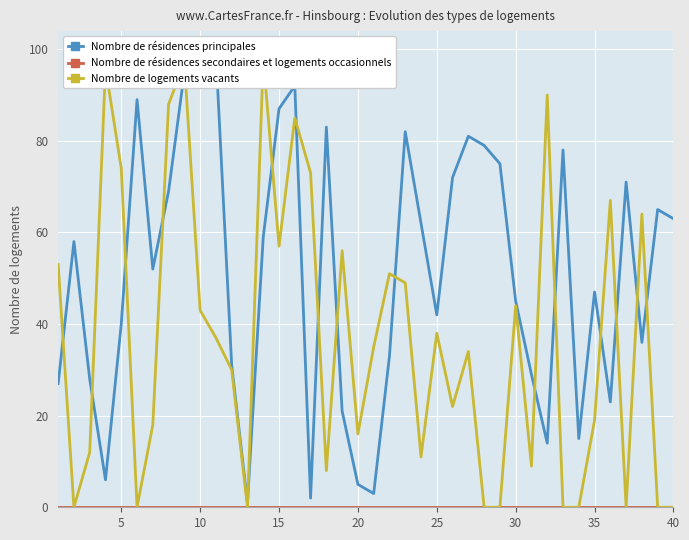

What is the greatest value displayed?

99